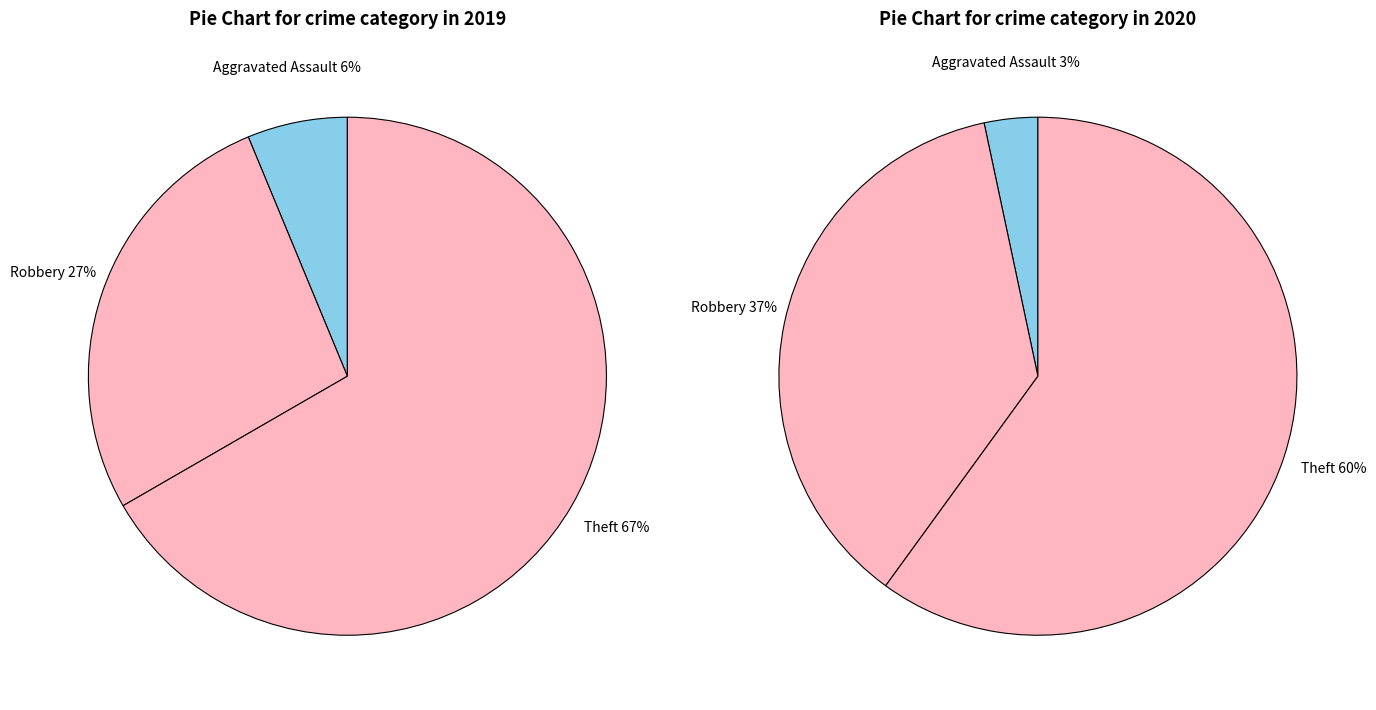

True or false: Robbery accounts for 37% of the total.

True